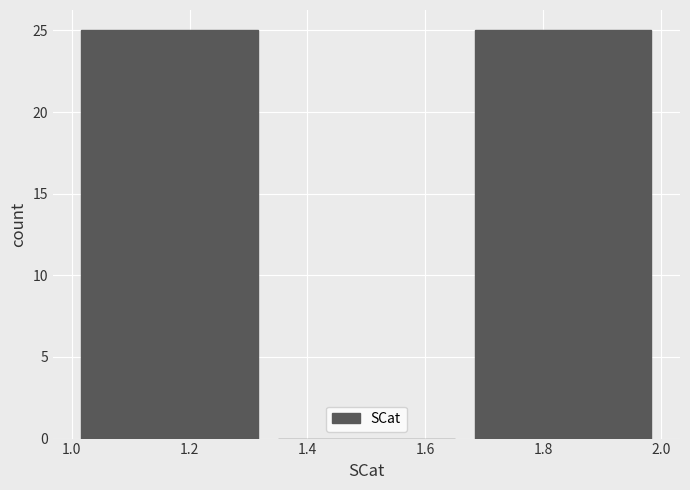

Reading left to right, transcribe this chart: for each bar, give the range it covers on the x-axis and its height. Neither the bar edges nor the heights are printed on the chart, so give them approximately, as read against the axes.

1.00 to 1.34: 25
1.34 to 1.66: 0
1.66 to 2.00: 25